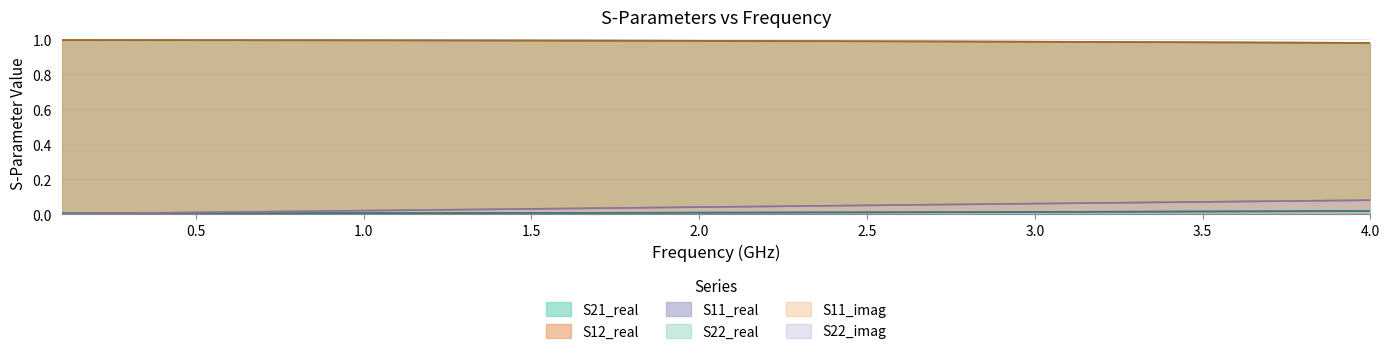

True or false: S22_real and S12_real cross at least once.

False